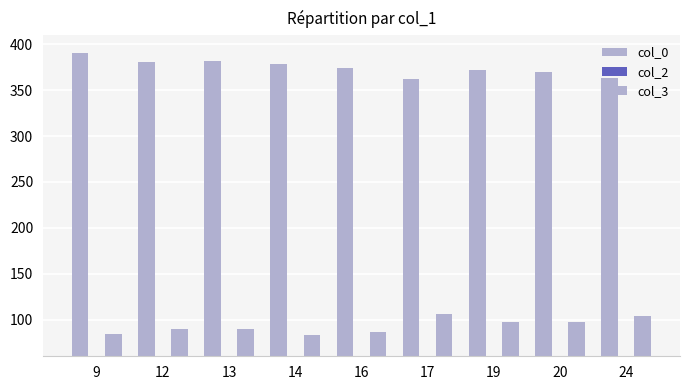

How many data points in col_2 are above 15?

4